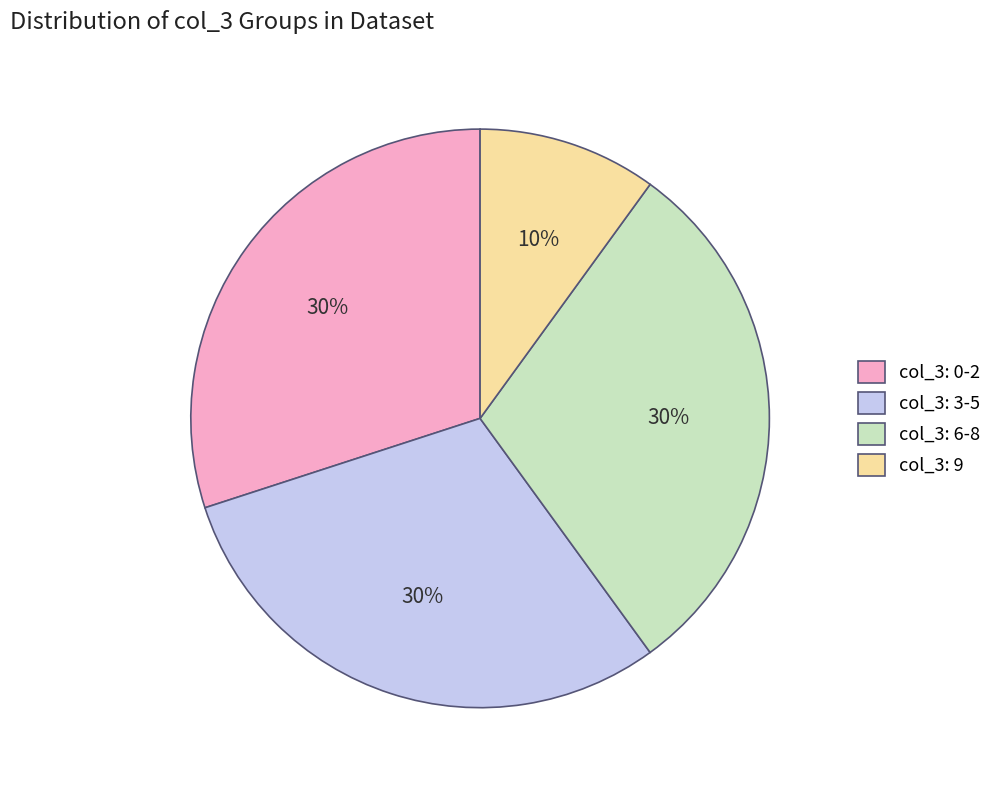

Is it true that col_3: 3-5 is 30% of the pie?

True